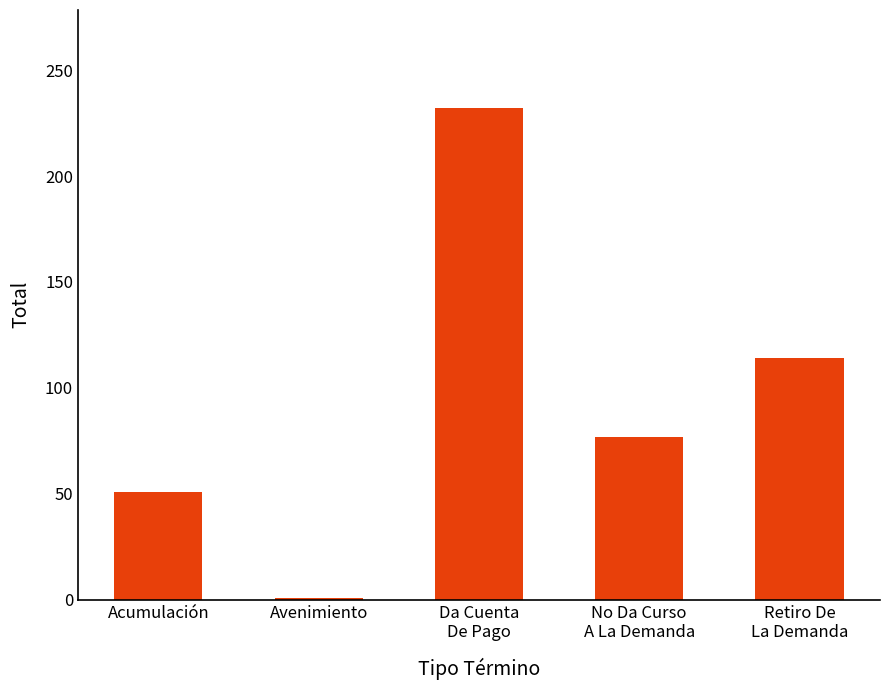

What is the average value?

95